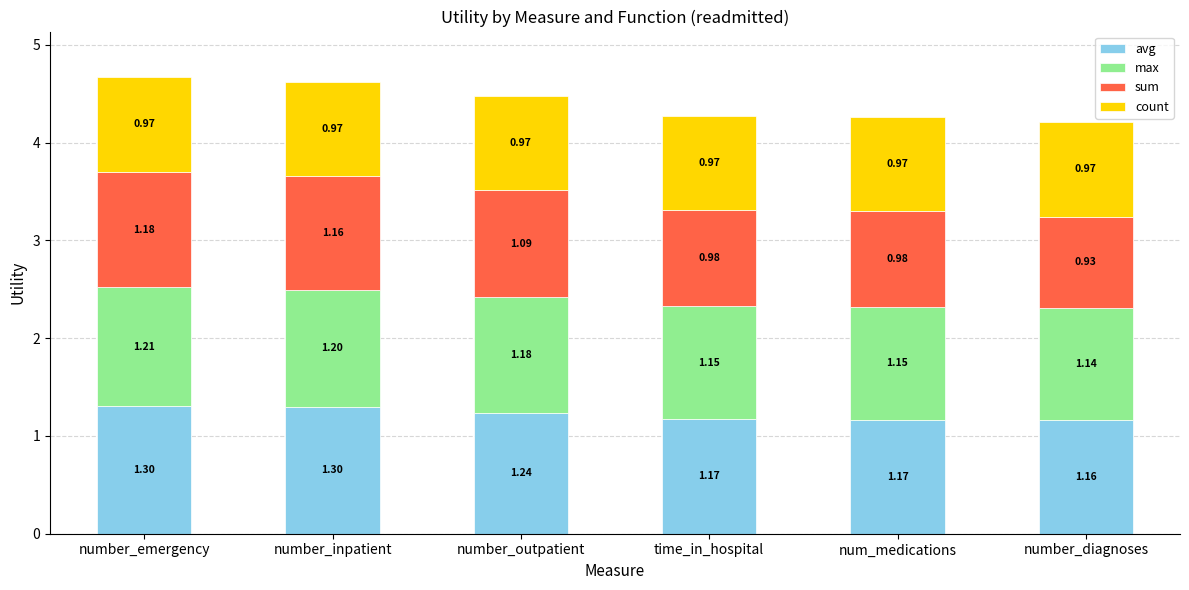

Which category has the lowest value in the avg series?

number_diagnoses